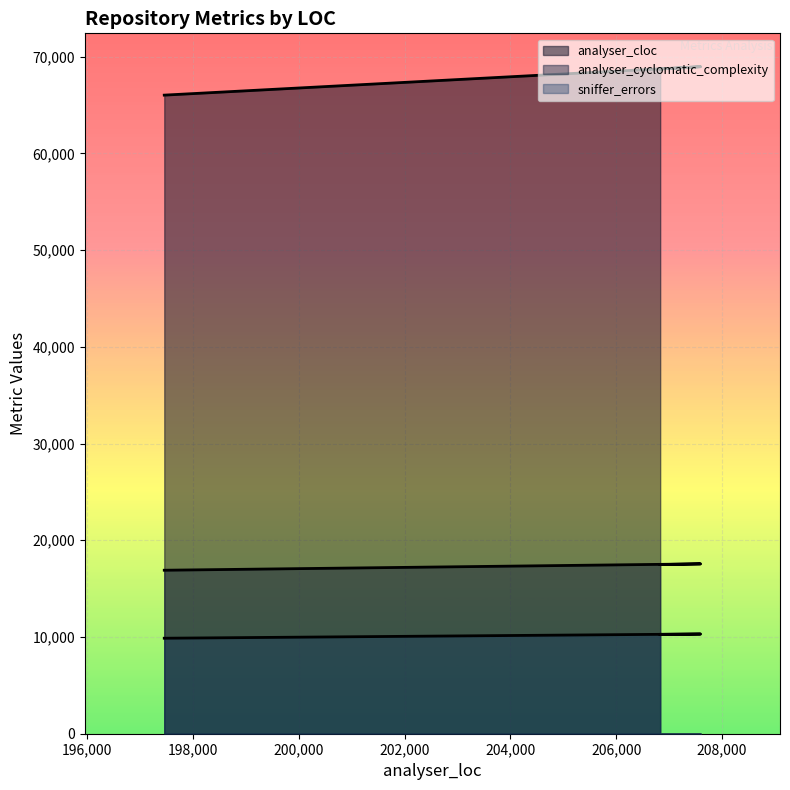

True or false: analyser_unit_size and analyser_cloc cross at least once.

False